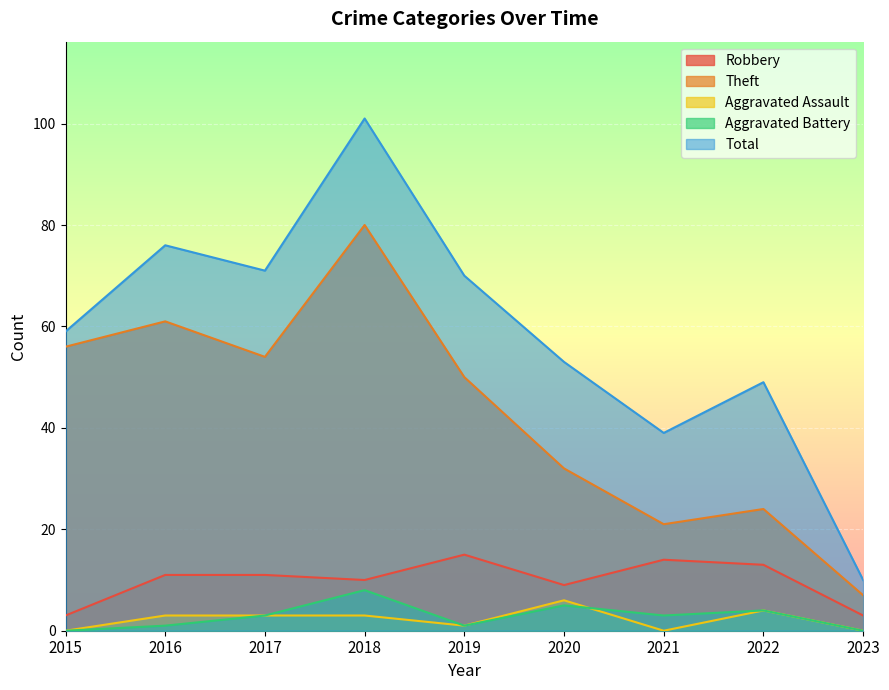

The Total series shows 76 at 2016. True or false?

True